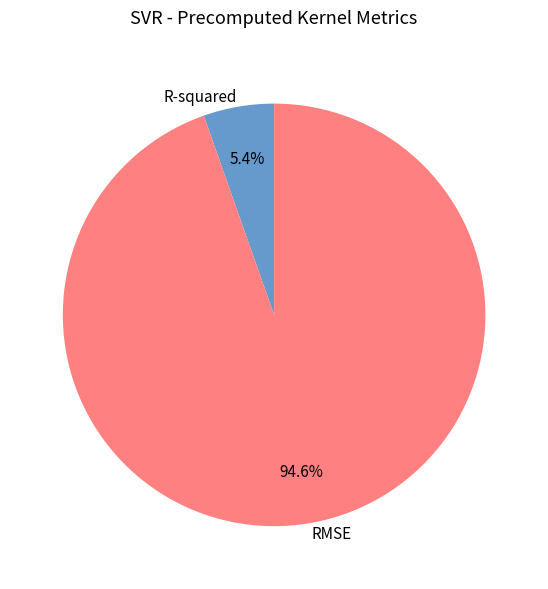

What percentage is the RMSE slice, to the nearest percent?

95%